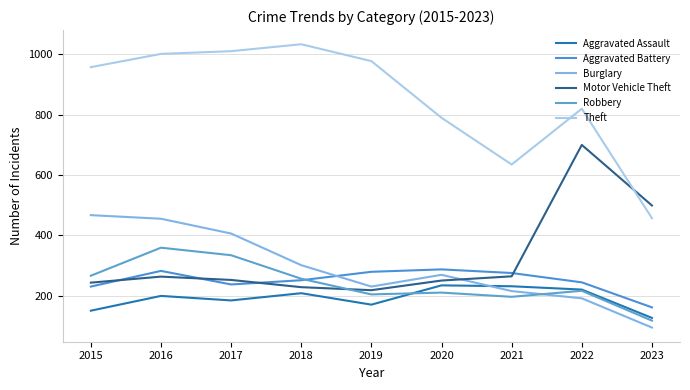

At 2019, list the series in order from smallest to largest.

Aggravated Assault, Robbery, Motor Vehicle Theft, Burglary, Aggravated Battery, Theft